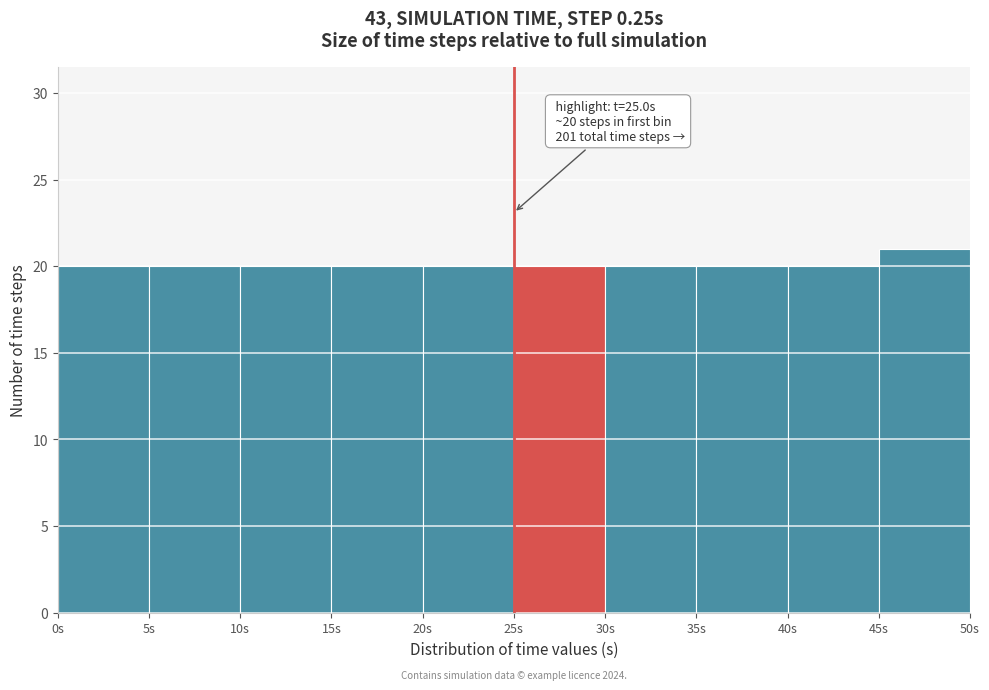

Which range on the x-axis has the tallest bar?

45 to 50